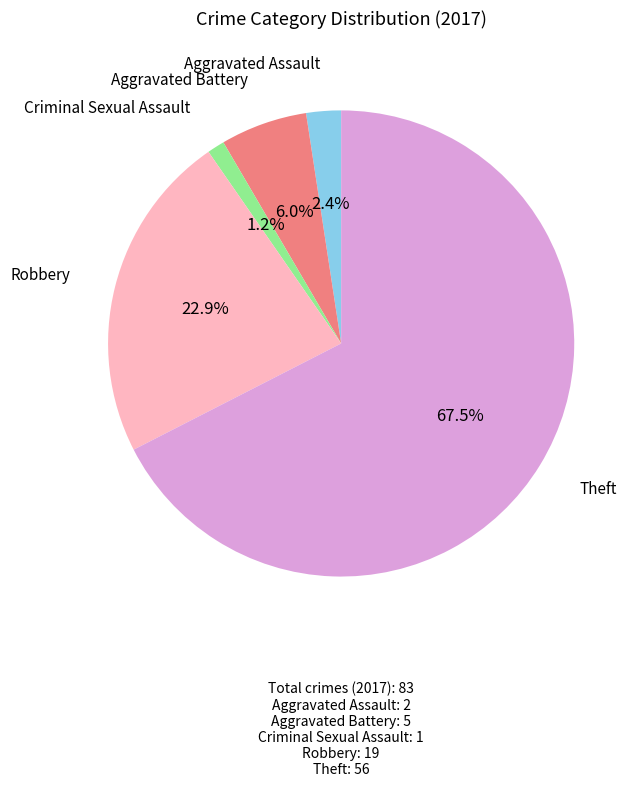

Is there any slice that represents more than half of the pie?

Yes